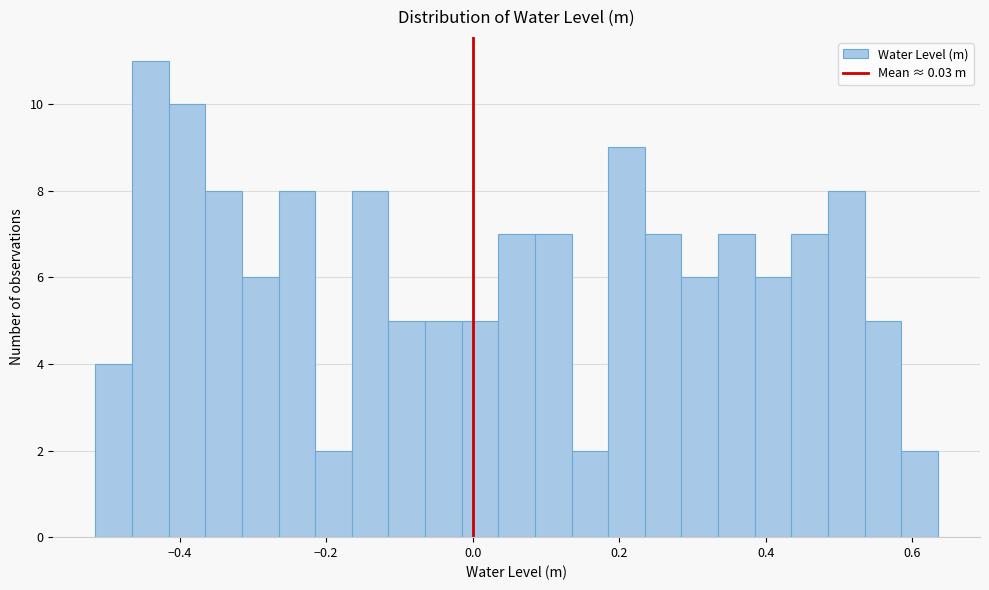

Around what value on the x-axis is the tallest bar? Give the approximate position of its centre, as read against the axis.

-0.44